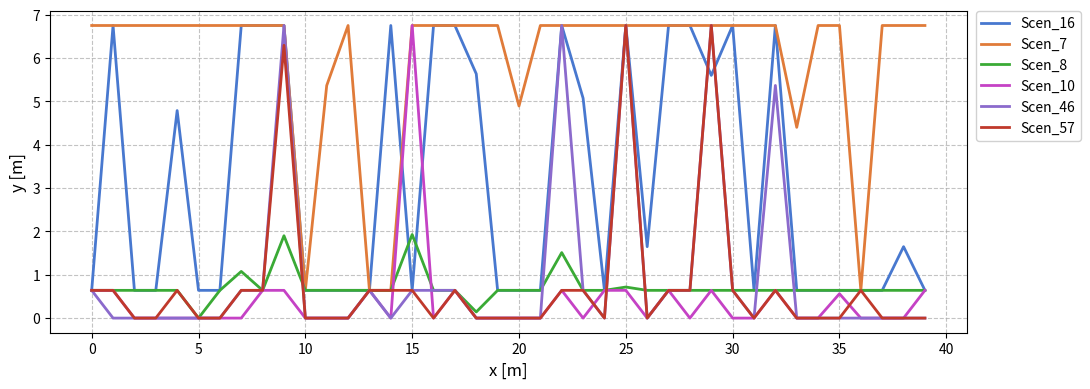

What is the maximum value shown in the chart?

6.8